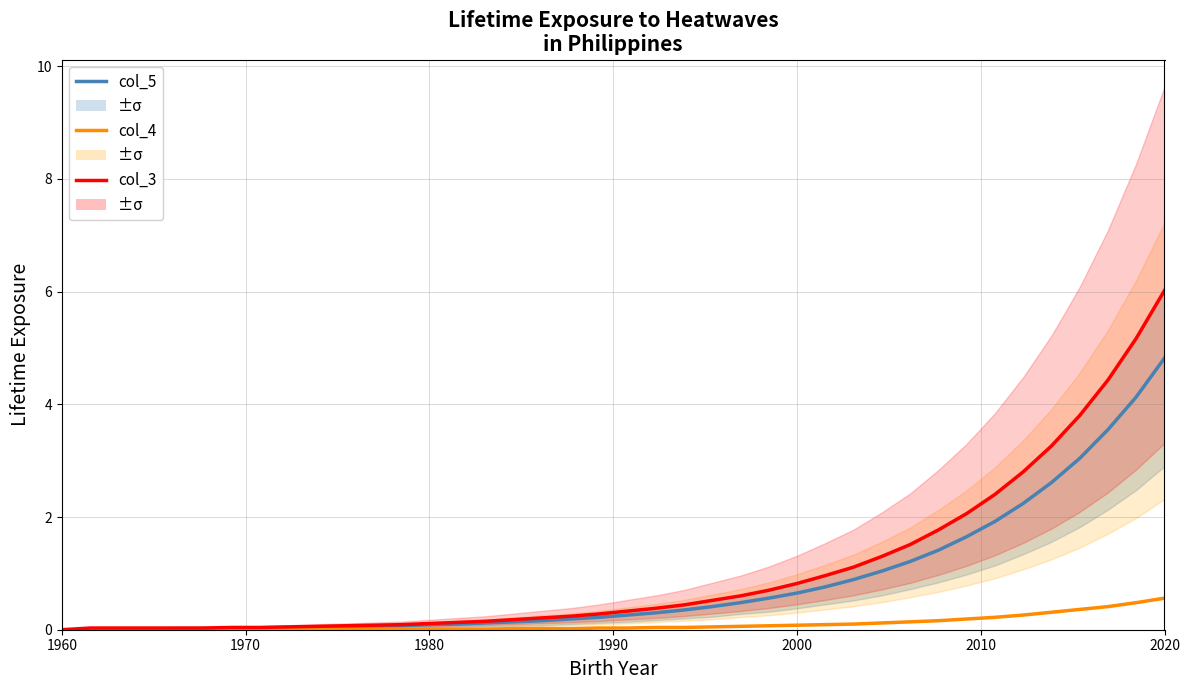

Which series has the widest spread of values?

col_3